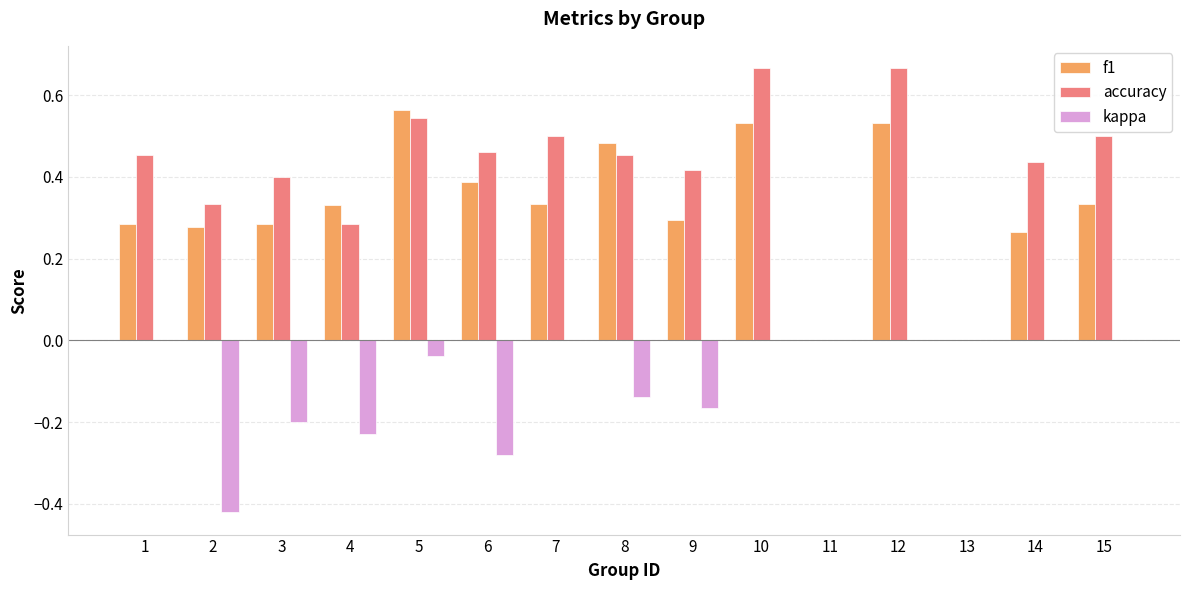

What is the sum of the accuracy values at 8 and 10?

1.1